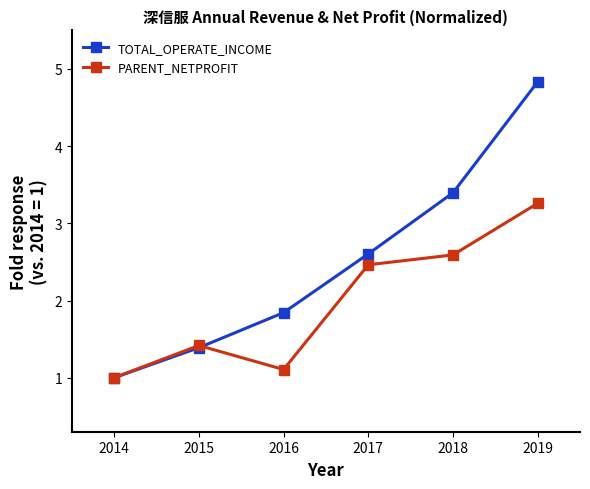

What is the value of the TOTAL_OPERATE_INCOME point at the 3rd from the left?

1.8